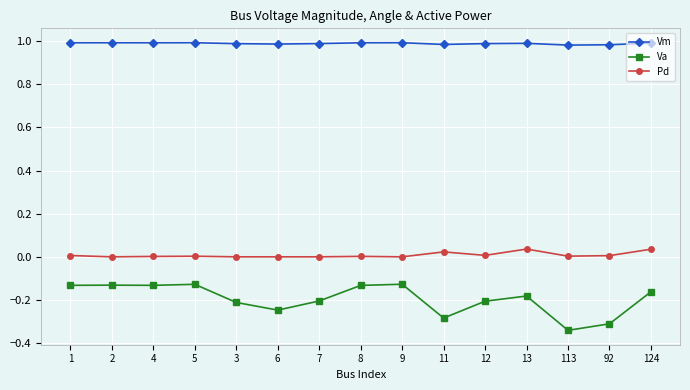

The value of Pd at 113 is 0.0. True or false?

True